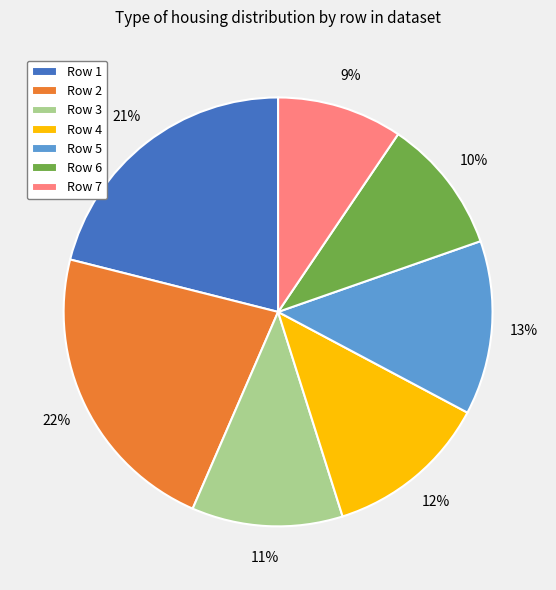

Count the number of slices in the pie.

7